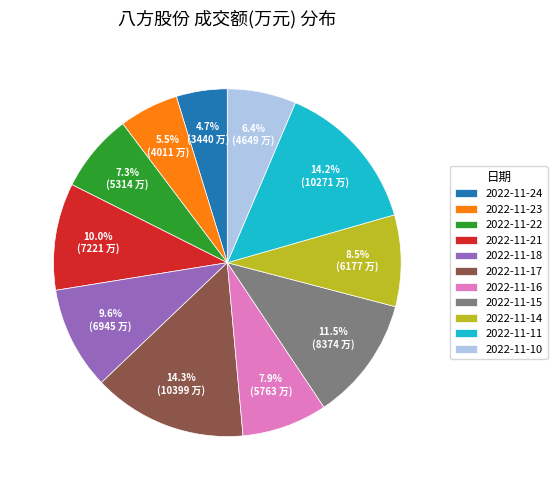

To the nearest percent, what is the average slice percentage?

9%